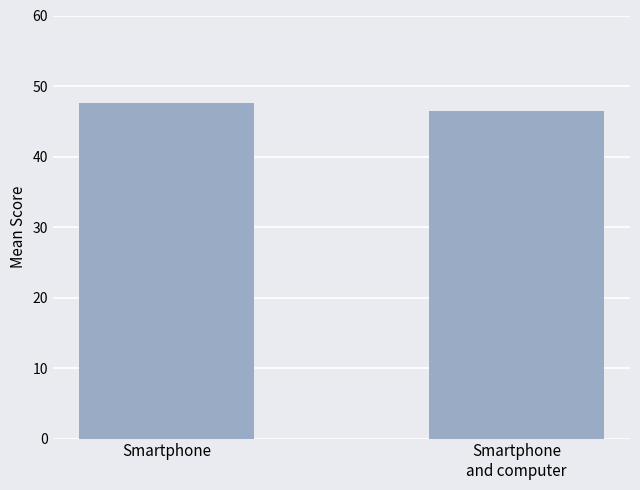

What is the greatest value displayed?

47.6